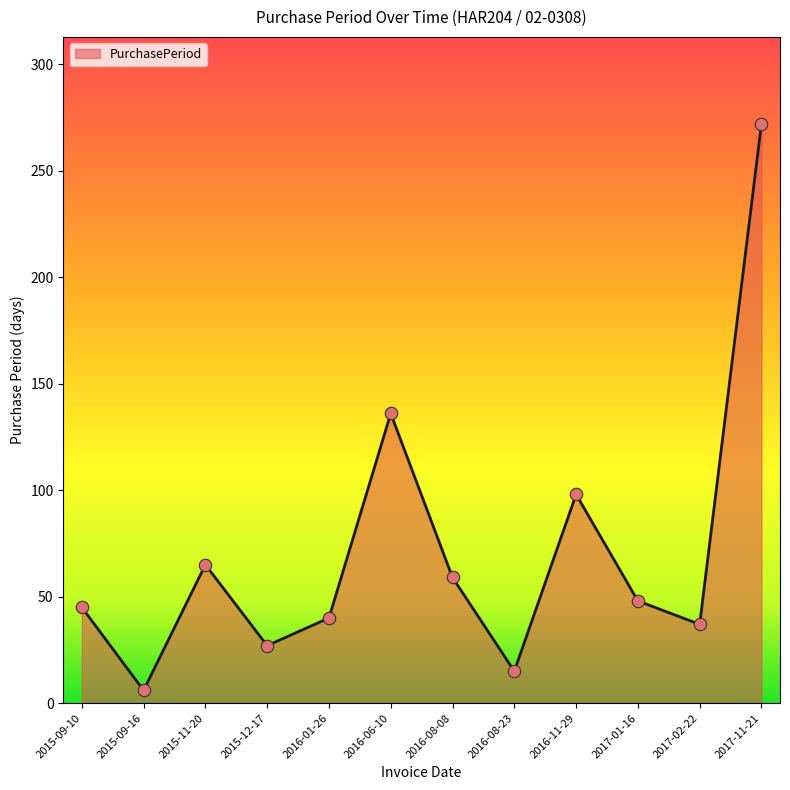

Which has a higher value, 2016-01-26 or 2017-01-16?

2017-01-16